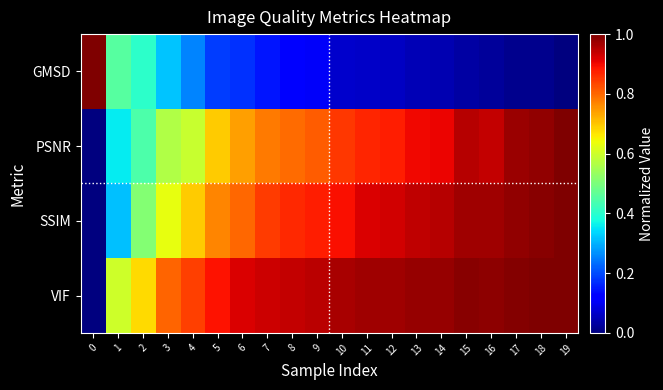

Reading right to left, list all the values displayed in this chart.

GMSD: 19=0.0	18=0.0	17=0.0	16=0.0	15=0.0	14=0.0	13=0.0	12=0.1	11=0.1	10=0.1	9=0.1	8=0.1	7=0.1	6=0.2	5=0.2	4=0.3	3=0.3	2=0.4	1=0.5	0=1.0
PSNR: 19=1.0	18=1.0	17=1.0	16=0.9	15=1.0	14=0.9	13=0.9	12=0.9	11=0.9	10=0.8	9=0.8	8=0.8	7=0.8	6=0.7	5=0.7	4=0.6	3=0.6	2=0.4	1=0.4	0=0.0
SSIM: 19=1.0	18=1.0	17=1.0	16=1.0	15=1.0	14=1.0	13=0.9	12=0.9	11=0.9	10=0.9	9=0.9	8=0.9	7=0.8	6=0.8	5=0.8	4=0.7	3=0.6	2=0.5	1=0.3	0=0.0
VIF: 19=1.0	18=1.0	17=1.0	16=1.0	15=1.0	14=1.0	13=1.0	12=1.0	11=1.0	10=1.0	9=0.9	8=0.9	7=0.9	6=0.9	5=0.9	4=0.8	3=0.8	2=0.7	1=0.6	0=0.0